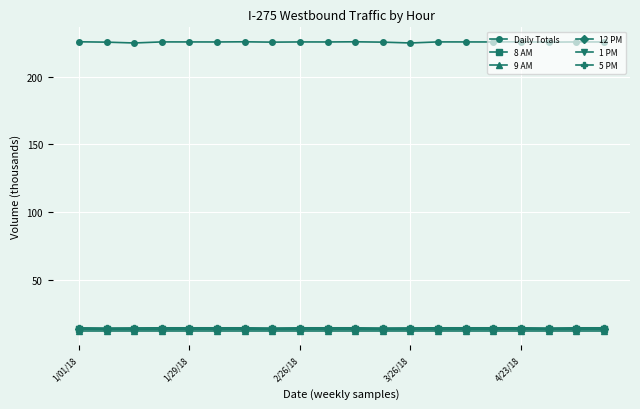

Which series has the largest total across all categories?

Daily Totals